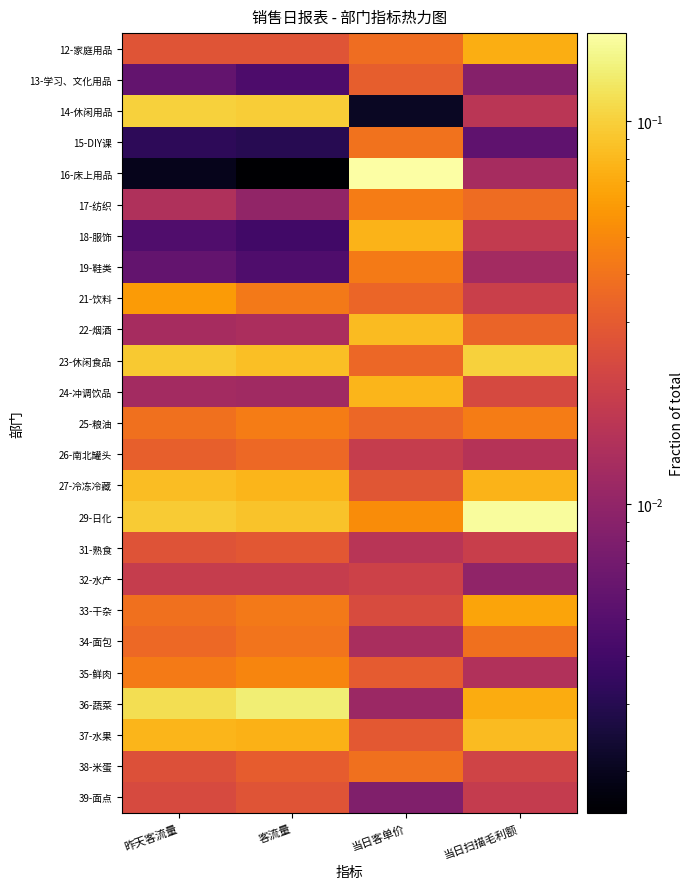

Reading left to right, extract all data points from this chart.

12-家庭用品: 昨天客流量=0.0	客流量=0.0	当日客单价=0.0	当日扫描毛利额=0.1
13-学习、文化用品: 昨天客流量=0.0	客流量=0.0	当日客单价=0.0	当日扫描毛利额=0.0
14-休闲用品: 昨天客流量=0.1	客流量=0.1	当日客单价=0.0	当日扫描毛利额=0.0
15-DIY课: 昨天客流量=0.0	客流量=0.0	当日客单价=0.0	当日扫描毛利额=0.0
16-床上用品: 昨天客流量=0.0	客流量=0.0	当日客单价=0.2	当日扫描毛利额=0.0
17-纺织: 昨天客流量=0.0	客流量=0.0	当日客单价=0.0	当日扫描毛利额=0.0
18-服饰: 昨天客流量=0.0	客流量=0.0	当日客单价=0.1	当日扫描毛利额=0.0
19-鞋类: 昨天客流量=0.0	客流量=0.0	当日客单价=0.0	当日扫描毛利额=0.0
21-饮料: 昨天客流量=0.1	客流量=0.0	当日客单价=0.0	当日扫描毛利额=0.0
22-烟酒: 昨天客流量=0.0	客流量=0.0	当日客单价=0.1	当日扫描毛利额=0.0
23-休闲食品: 昨天客流量=0.1	客流量=0.1	当日客单价=0.0	当日扫描毛利额=0.1
24-冲调饮品: 昨天客流量=0.0	客流量=0.0	当日客单价=0.1	当日扫描毛利额=0.0
25-粮油: 昨天客流量=0.0	客流量=0.0	当日客单价=0.0	当日扫描毛利额=0.0
26-南北罐头: 昨天客流量=0.0	客流量=0.0	当日客单价=0.0	当日扫描毛利额=0.0
27-冷冻冷藏: 昨天客流量=0.1	客流量=0.1	当日客单价=0.0	当日扫描毛利额=0.1
29-日化: 昨天客流量=0.1	客流量=0.1	当日客单价=0.1	当日扫描毛利额=0.2
31-熟食: 昨天客流量=0.0	客流量=0.0	当日客单价=0.0	当日扫描毛利额=0.0
32-水产: 昨天客流量=0.0	客流量=0.0	当日客单价=0.0	当日扫描毛利额=0.0
33-干杂: 昨天客流量=0.0	客流量=0.0	当日客单价=0.0	当日扫描毛利额=0.1
34-面包: 昨天客流量=0.0	客流量=0.0	当日客单价=0.0	当日扫描毛利额=0.0
35-鲜肉: 昨天客流量=0.0	客流量=0.0	当日客单价=0.0	当日扫描毛利额=0.0
36-蔬菜: 昨天客流量=0.1	客流量=0.1	当日客单价=0.0	当日扫描毛利额=0.1
37-水果: 昨天客流量=0.1	客流量=0.1	当日客单价=0.0	当日扫描毛利额=0.1
38-米蛋: 昨天客流量=0.0	客流量=0.0	当日客单价=0.0	当日扫描毛利额=0.0
39-面点: 昨天客流量=0.0	客流量=0.0	当日客单价=0.0	当日扫描毛利额=0.0